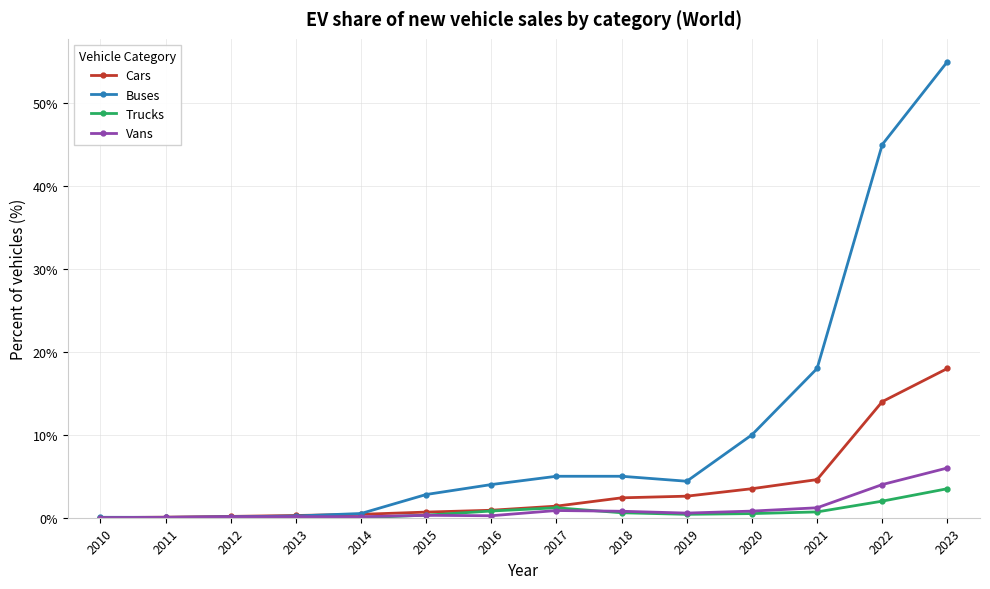

How many series are shown in this chart?

4